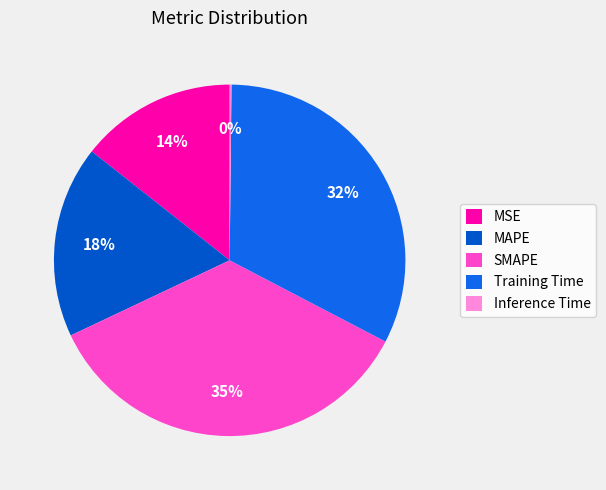

Which has a higher value, MSE or SMAPE?

SMAPE